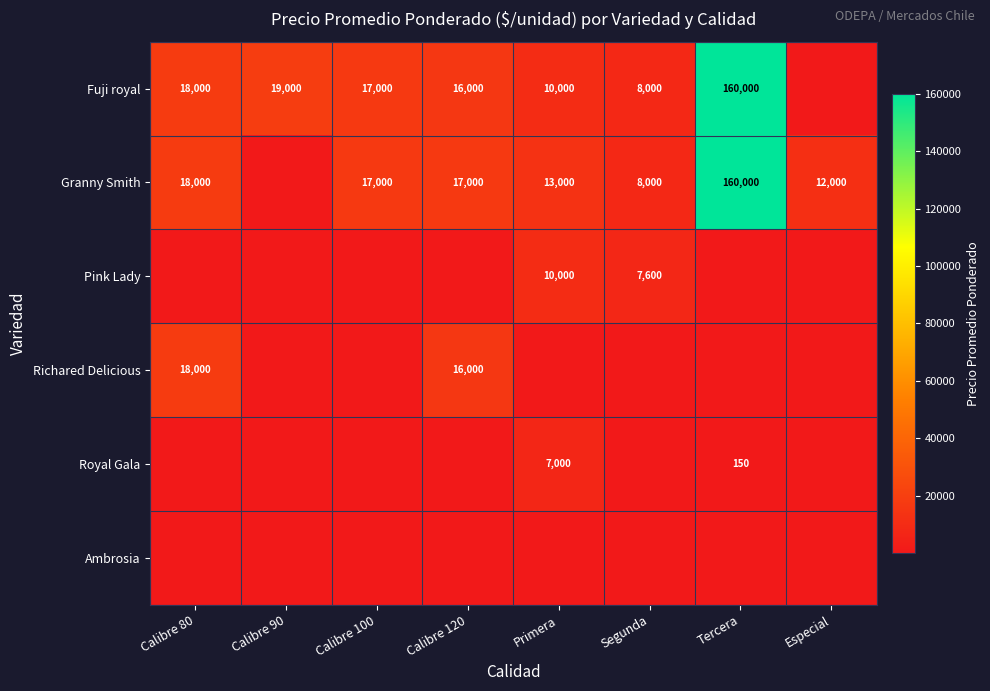

The value of Granny Smith at Tercera is 160000. True or false?

True